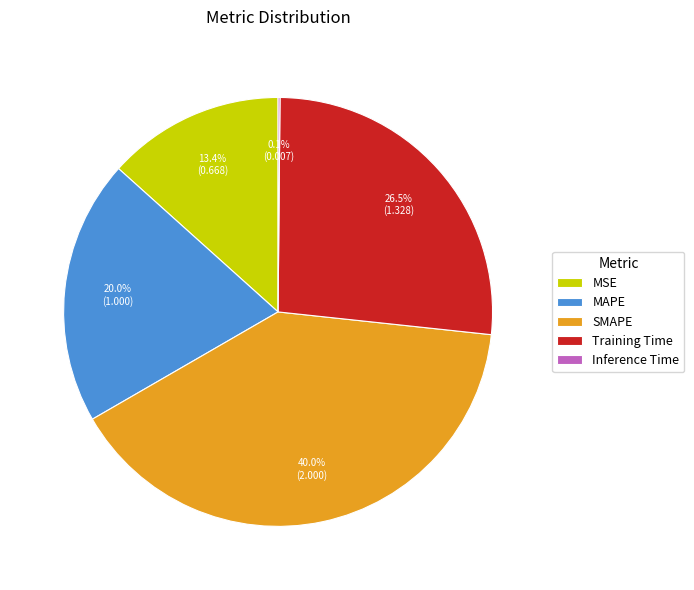

Is the sum of Training Time and MSE greater than half?

No